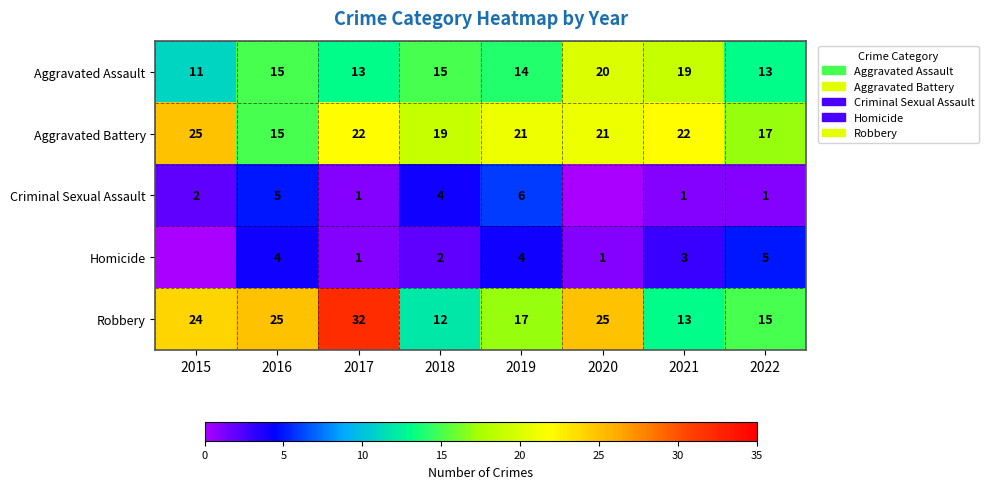

Which has a higher value, 2018 or 2017?

2018